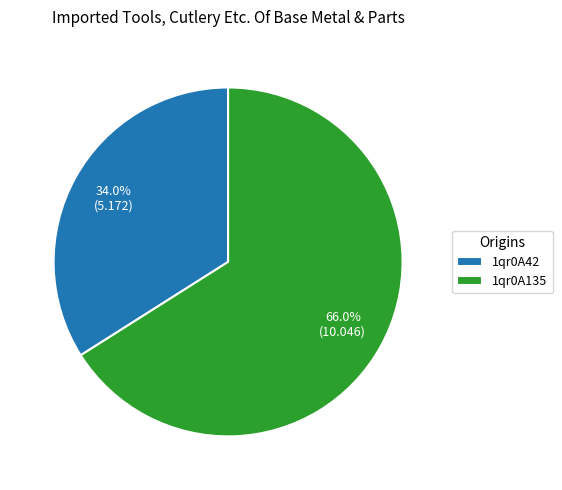

What percentage is the 1qr0A135 slice, to the nearest percent?

66%